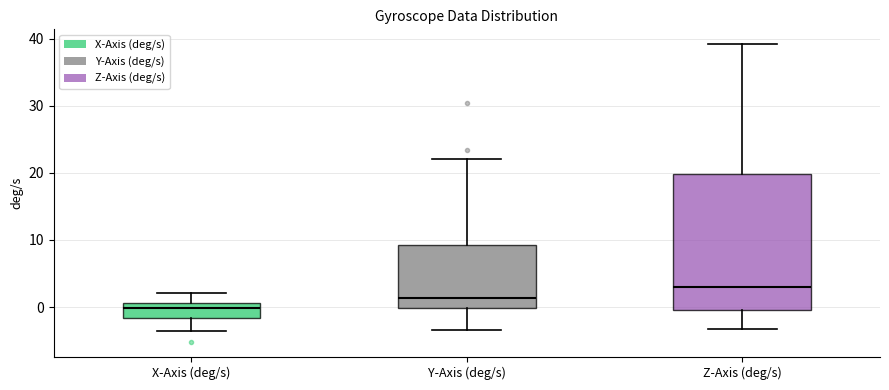

Which box is the tallest, from its lower edge to its upper edge?

Z-Axis (deg/s)